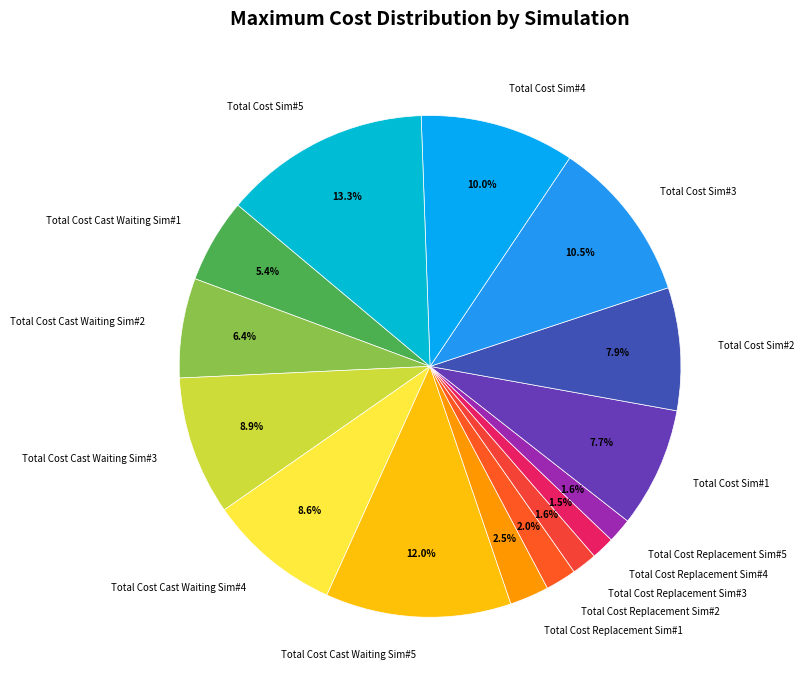

How many slices are in this pie chart?

15